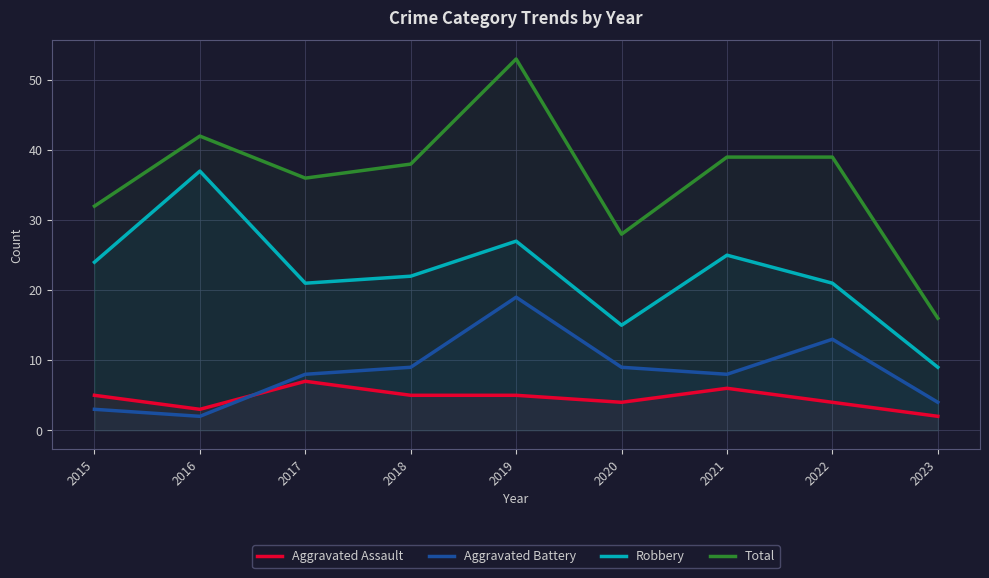

Which series changed the most between 2020 and 2022?

Total